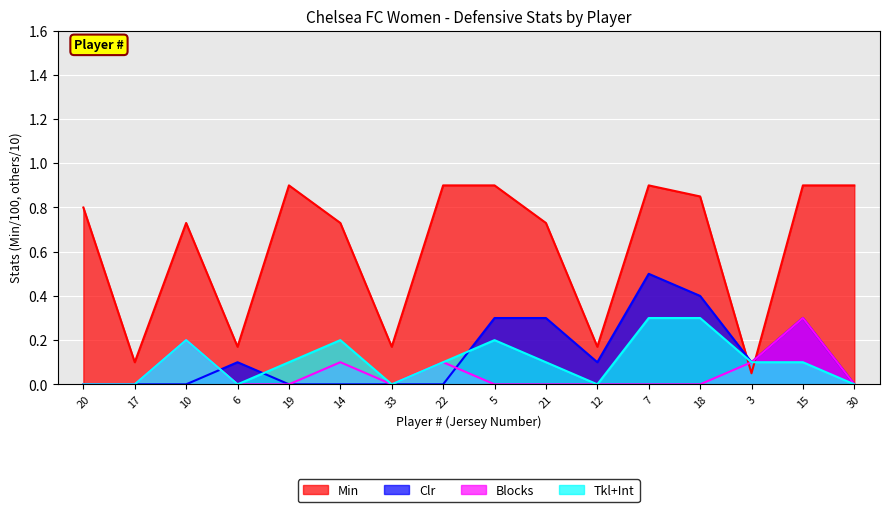

Which series has the largest range (max minus min)?

Min